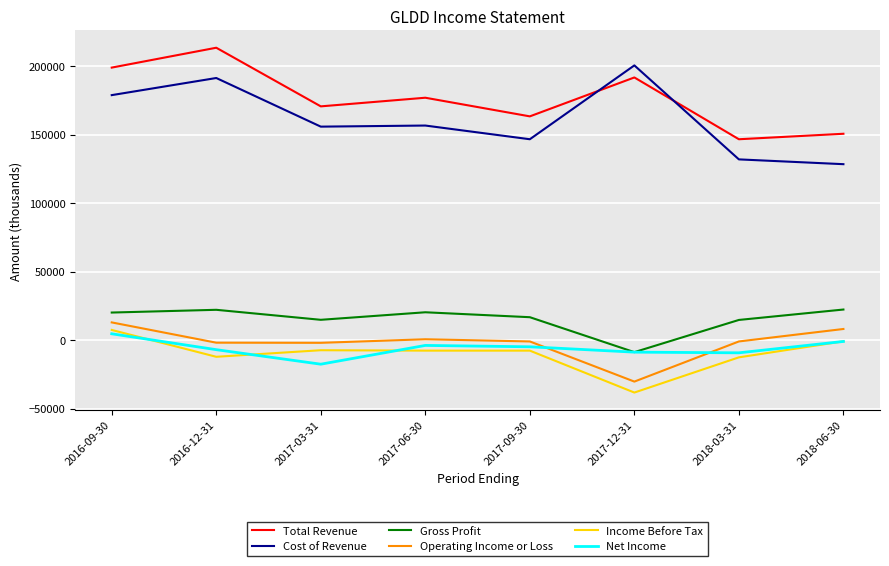

Is the value of Cost of Revenue at 2018-03-31 greater than the value of Net Income at 2016-12-31?

Yes